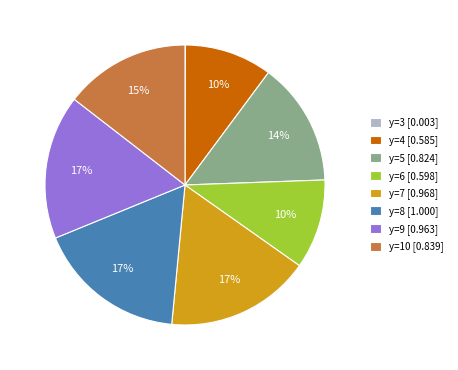

To the nearest percent, what is the average slice percentage?

12%